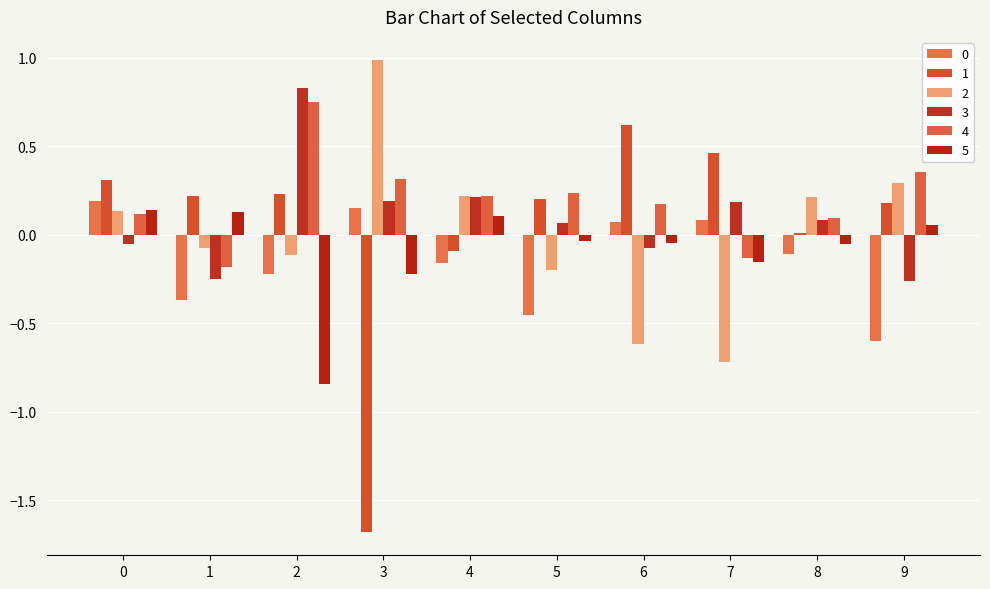

Are the bars horizontal?

No